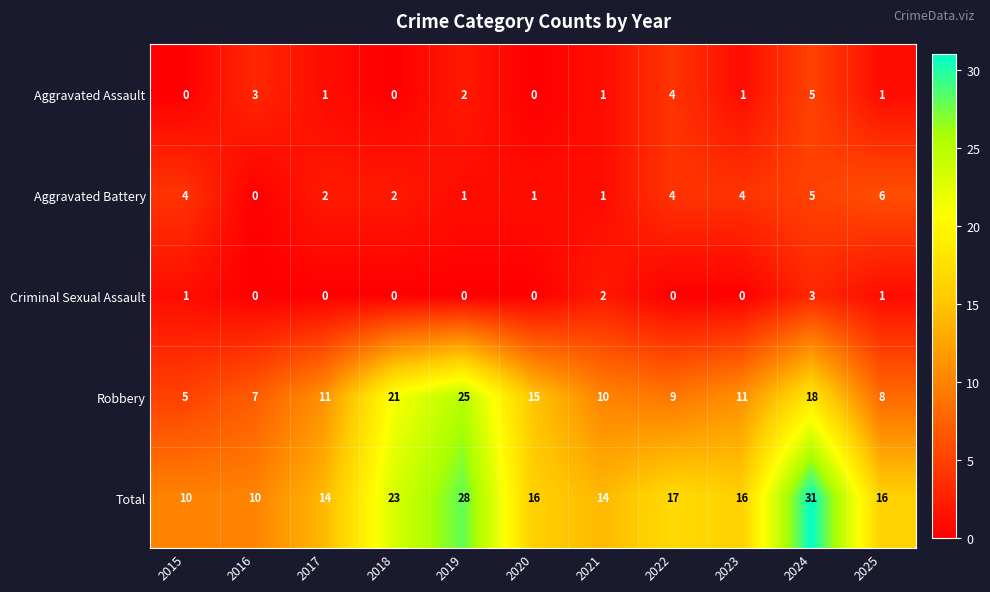

What is the difference between the second highest and minimum values in the Robbery series?

16